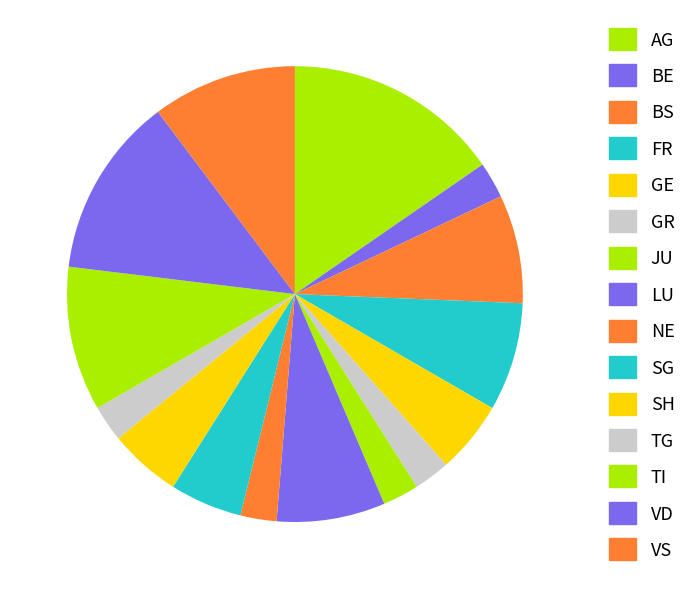

Is there any slice that represents more than half of the pie?

No